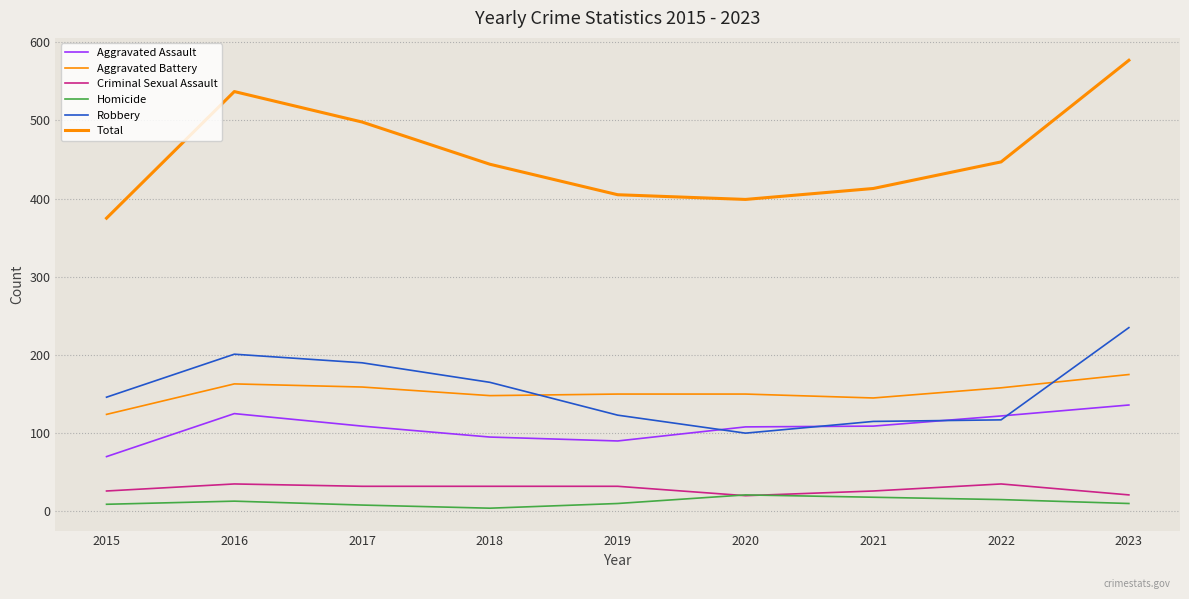

Is this an area chart (filled region under the line)?

No